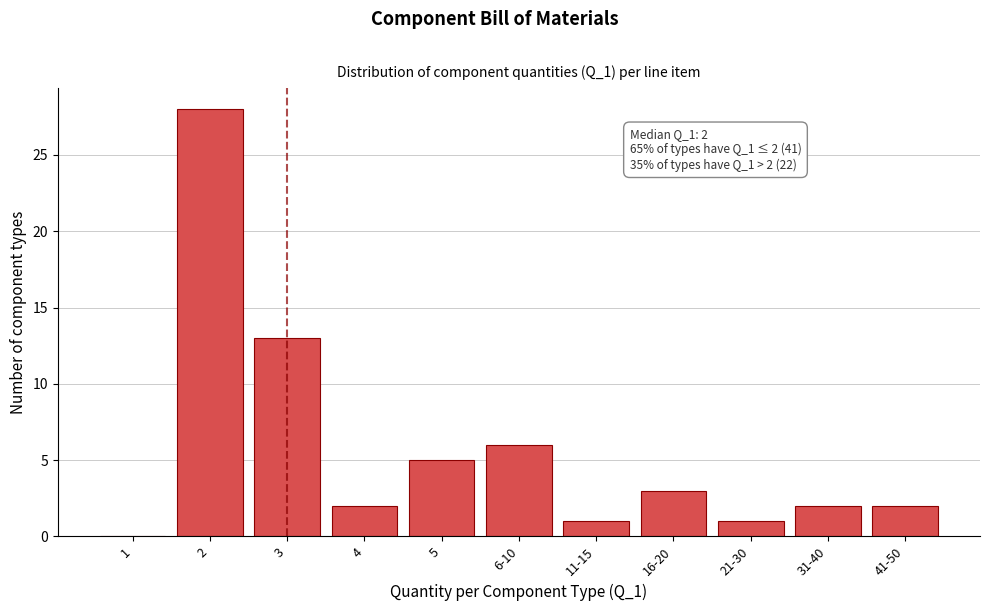

Reading right to left, extract all data points from this chart.

41-50=2	31-40=2	21-30=1	16-20=3	11-15=1	6-10=6	5=5	4=2	3=13	2=28	1=0